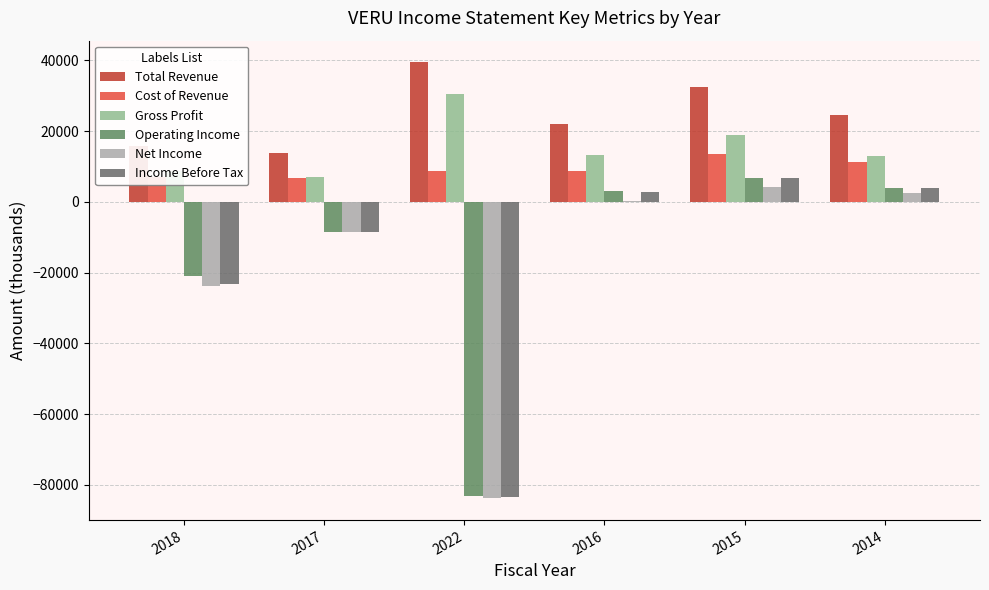

What is the sum of all Gross Profit values?

91800